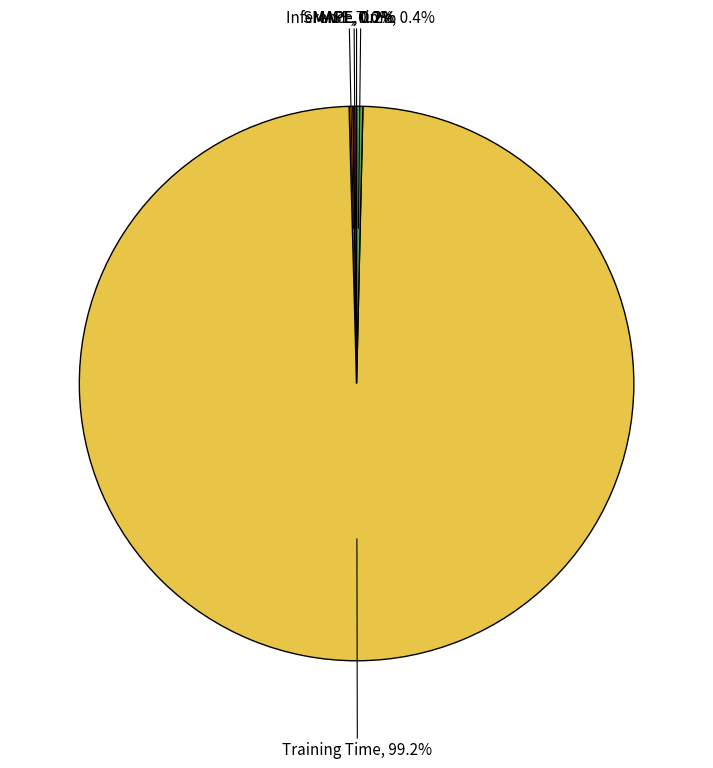

Does any single category account for the majority?

Yes